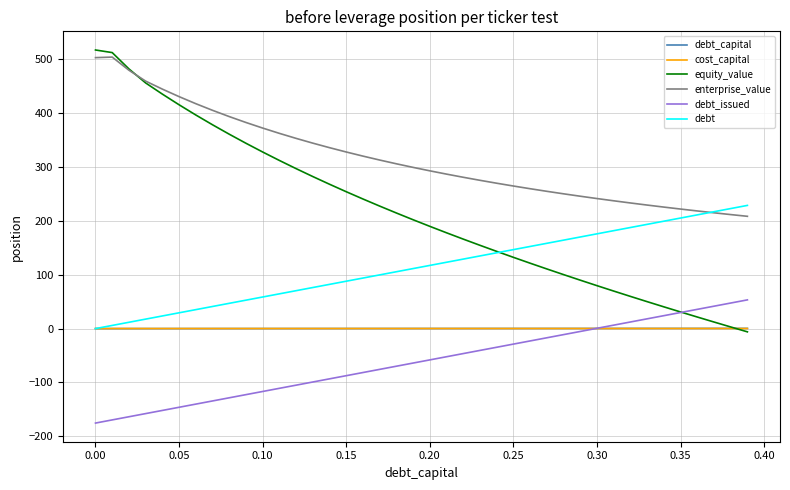

Which series has the widest spread of values?

equity_value